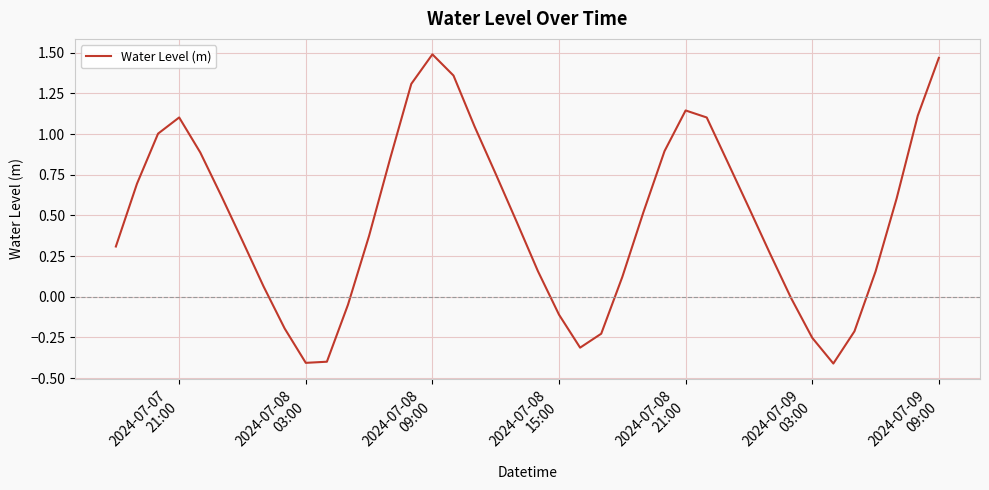

What is the smallest value displayed?

-0.4